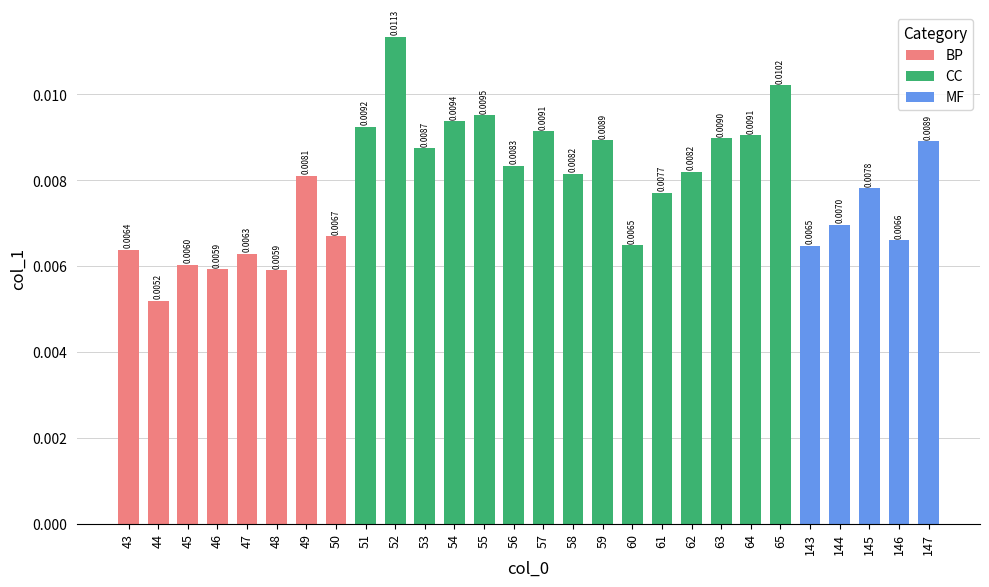

Between 144 and 57, which is larger?

57